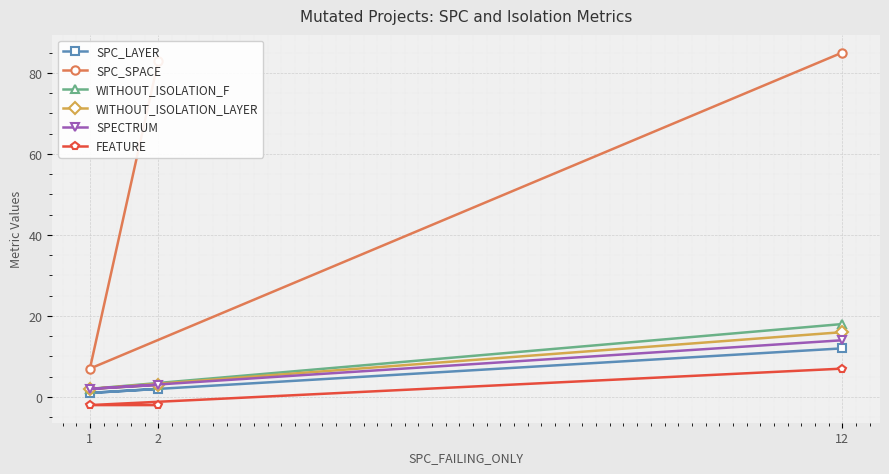

How many values in the SPECTRUM series exceed 3?

1